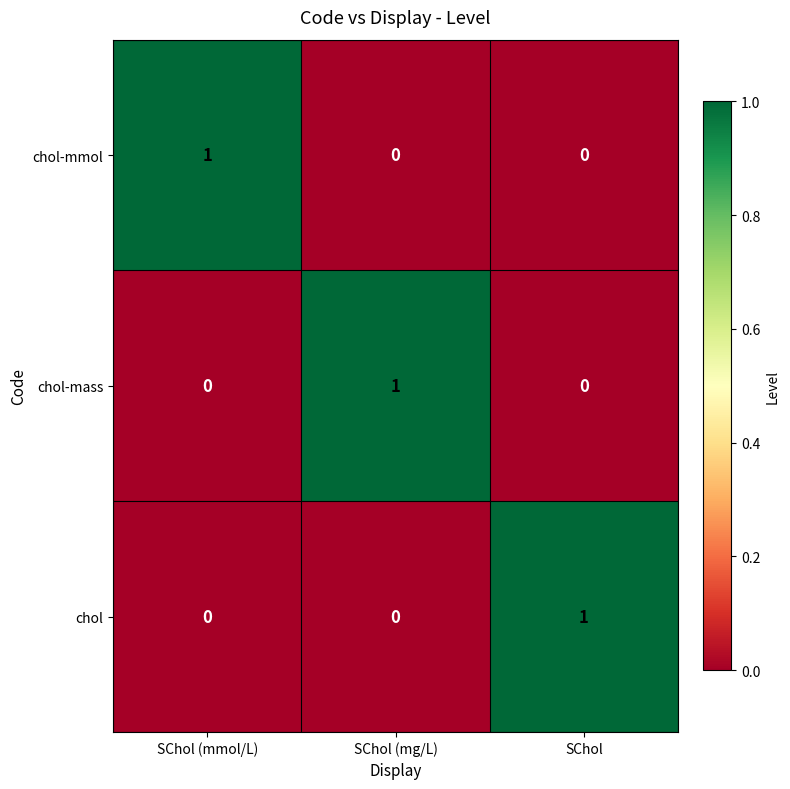

The chol-mass series shows 0 at SChol. True or false?

True